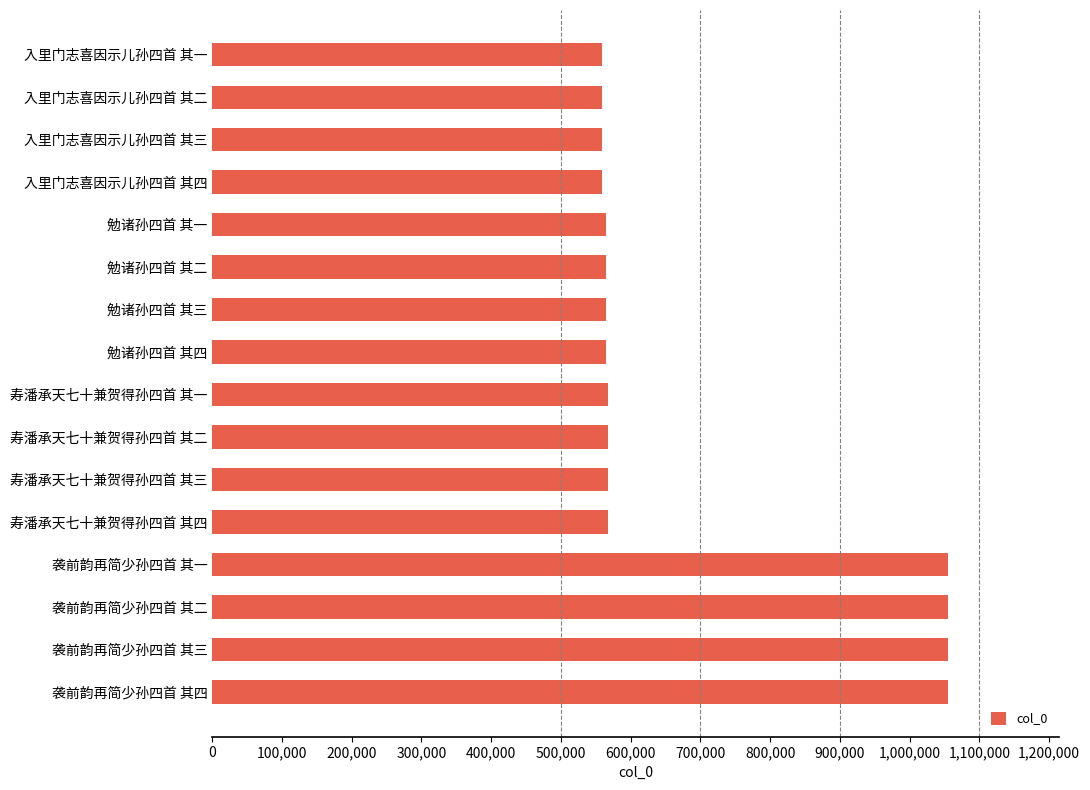

Are the bars grouped side by side (vs. stacked)?

No